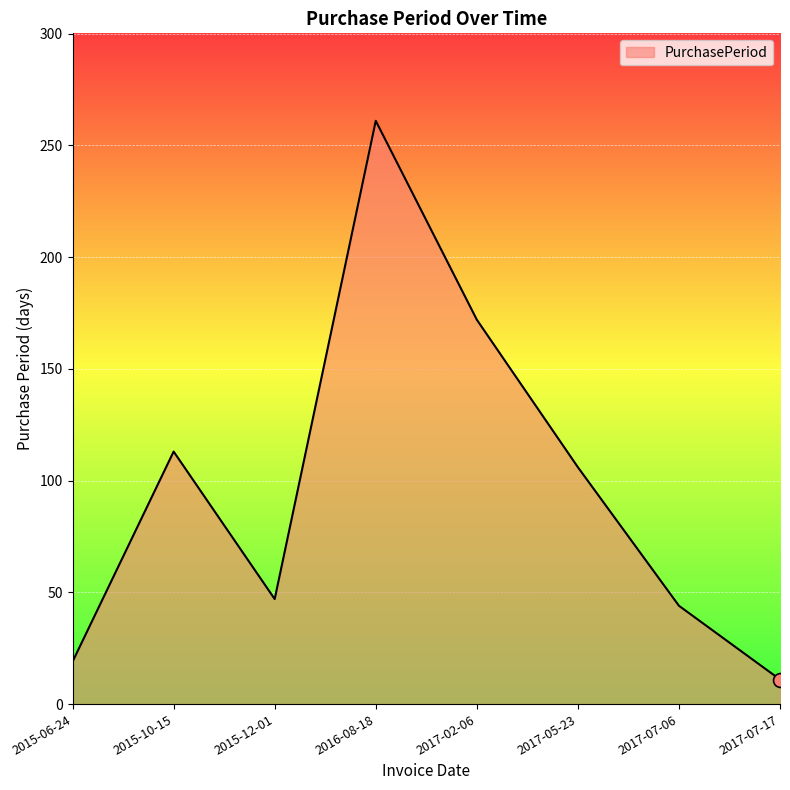

Which category has the highest value across all series?

2016-08-18